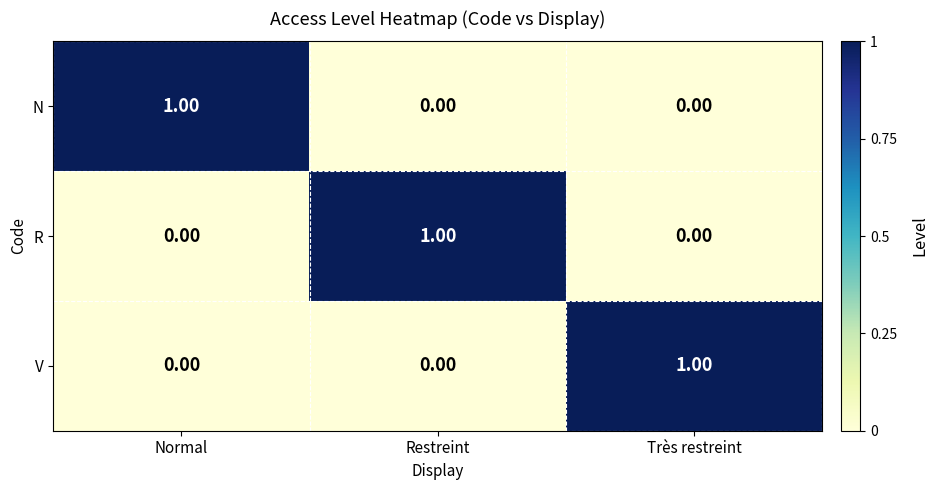

Which category has the highest value in the V series?

Très restreint